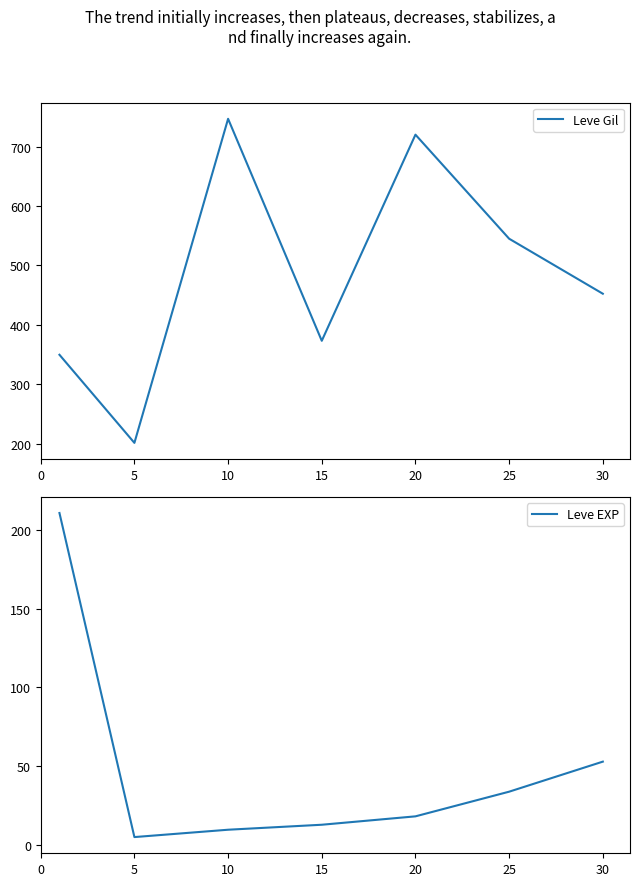

Reading left to right, extract all data points from this chart.

Leve Gil: 349.8	201.7	746.7	373.3	720.0	545.0	452.5
Leve EXP: 210.7	4.8	9.5	12.7	18.0	33.7	52.8